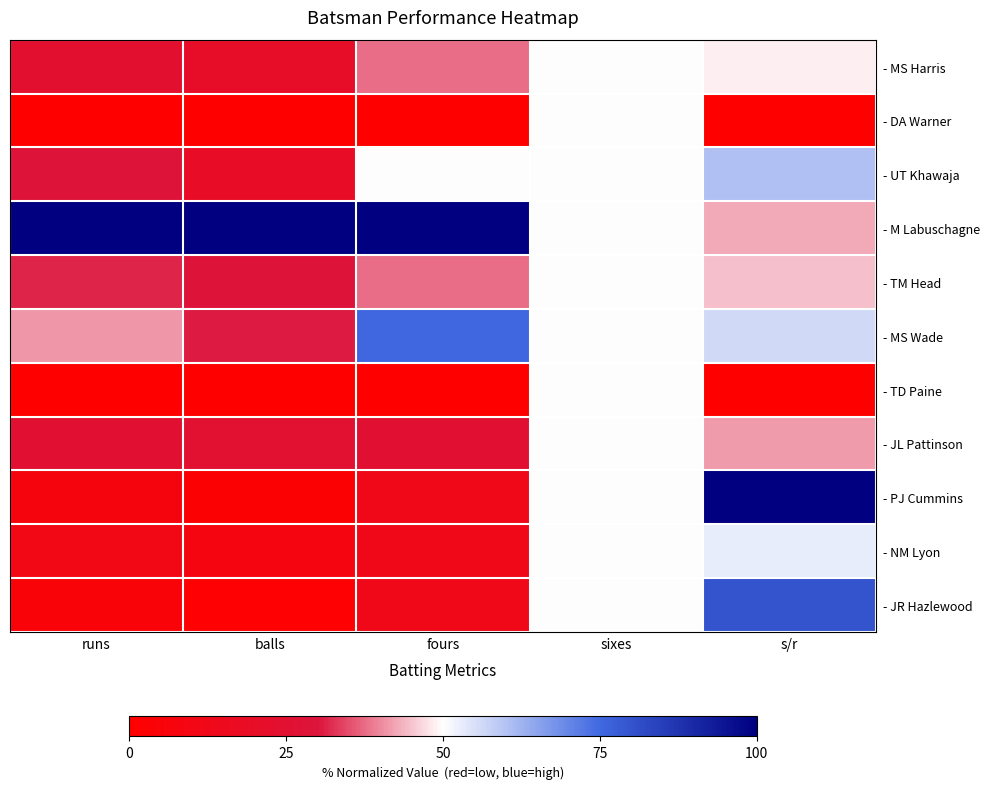

How many distinct data groups are displayed?

11